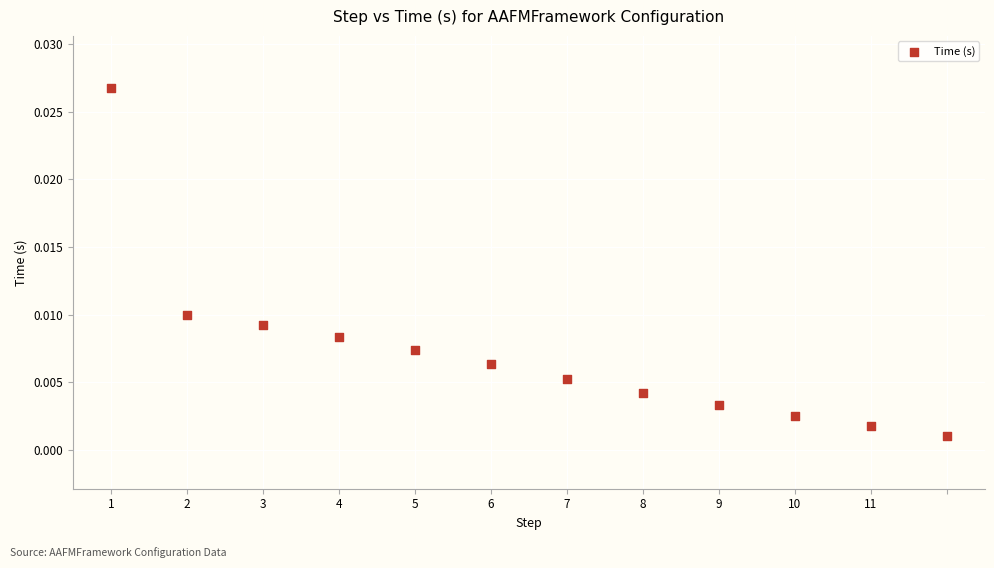

How many data points are displayed?

12